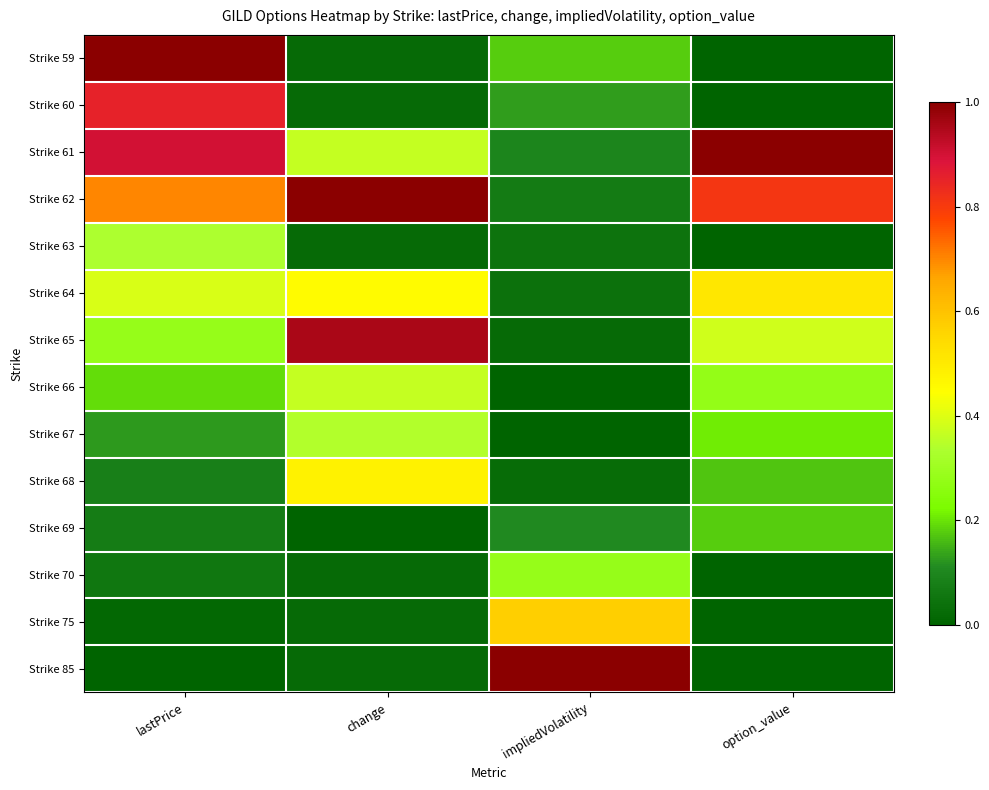

Which series has the largest range (max minus min)?

Strike 59